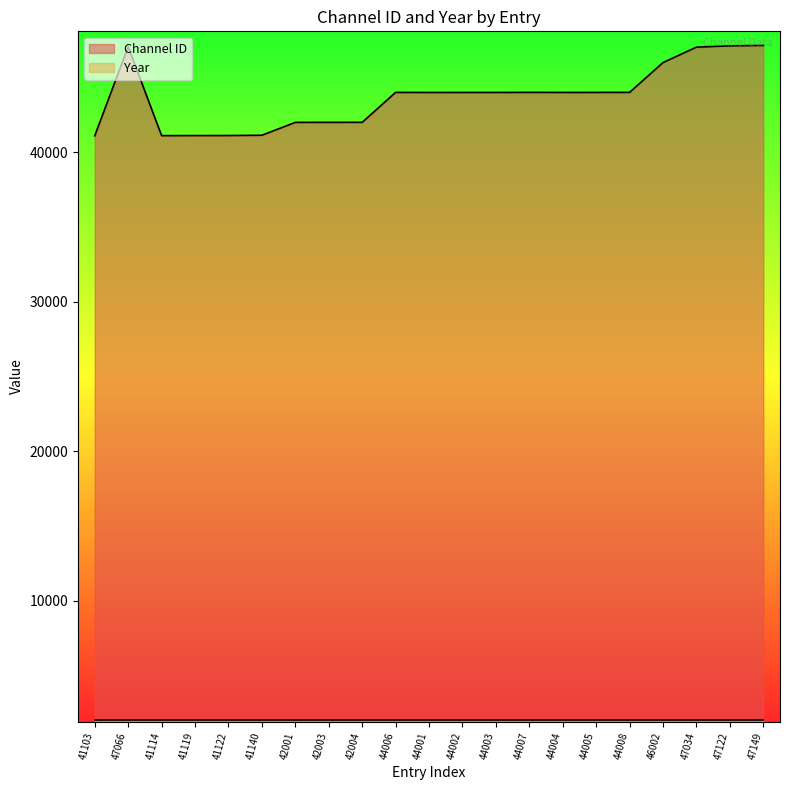

What is the minimum value shown in the chart?

2021